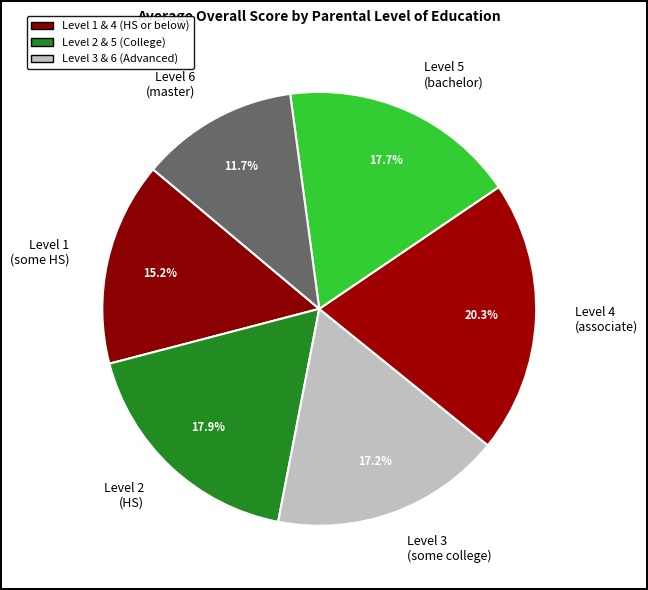

Is the sum of Level 3 (some college) and Level 1 (some HS) greater than half?

No